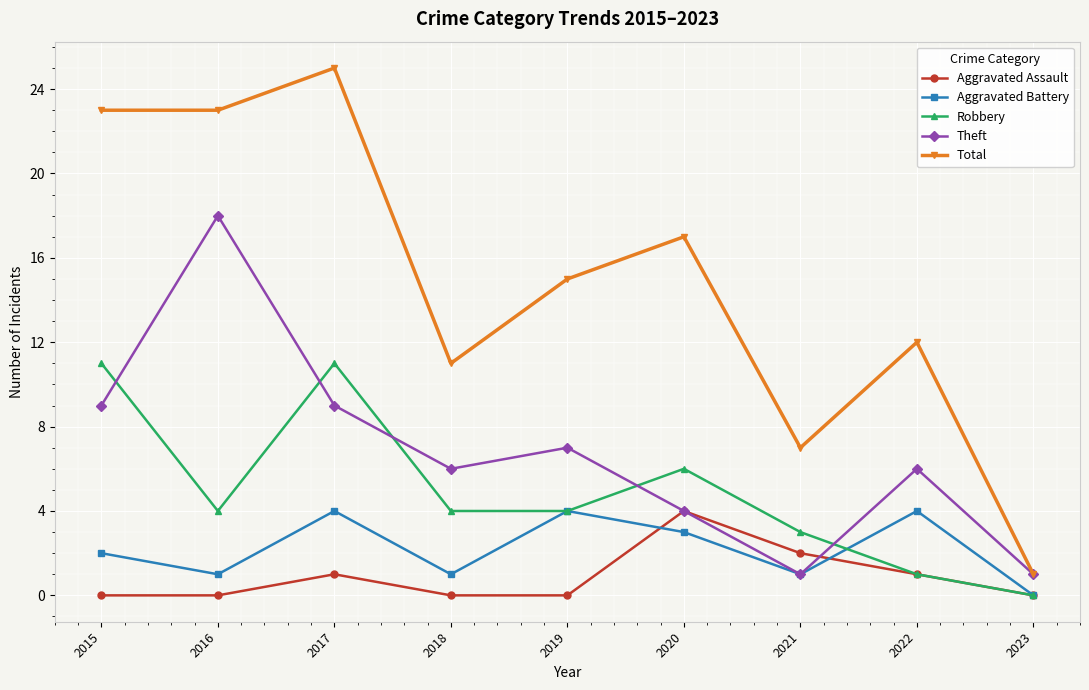

Is it true that Theft equals 9 at 2017?

True